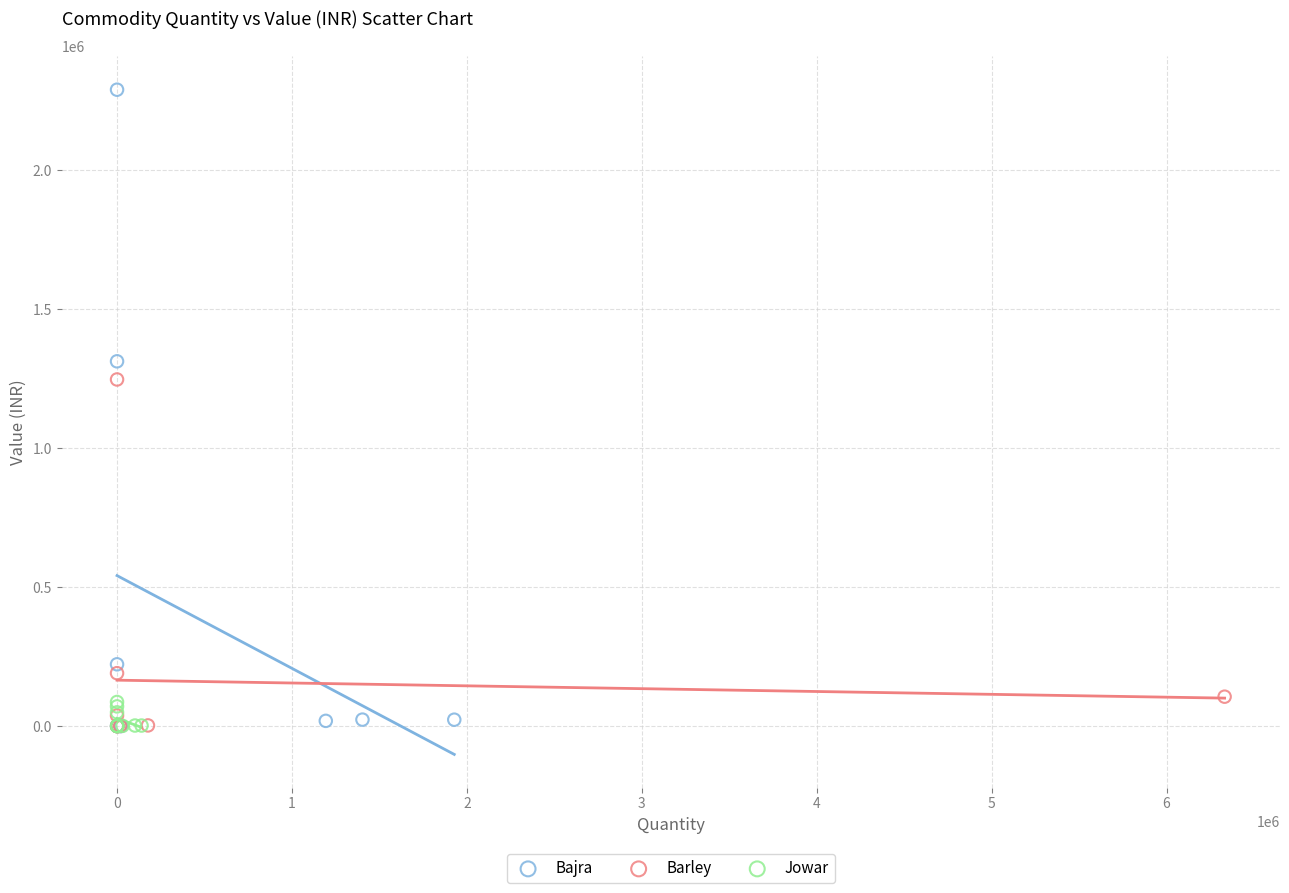

Which series has the largest Y range (max minus min)?

Bajra